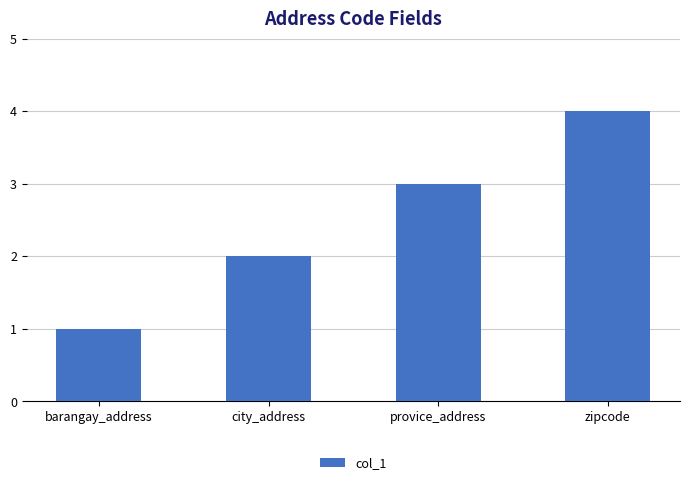

What is the value of the 3rd bar from the left?

3